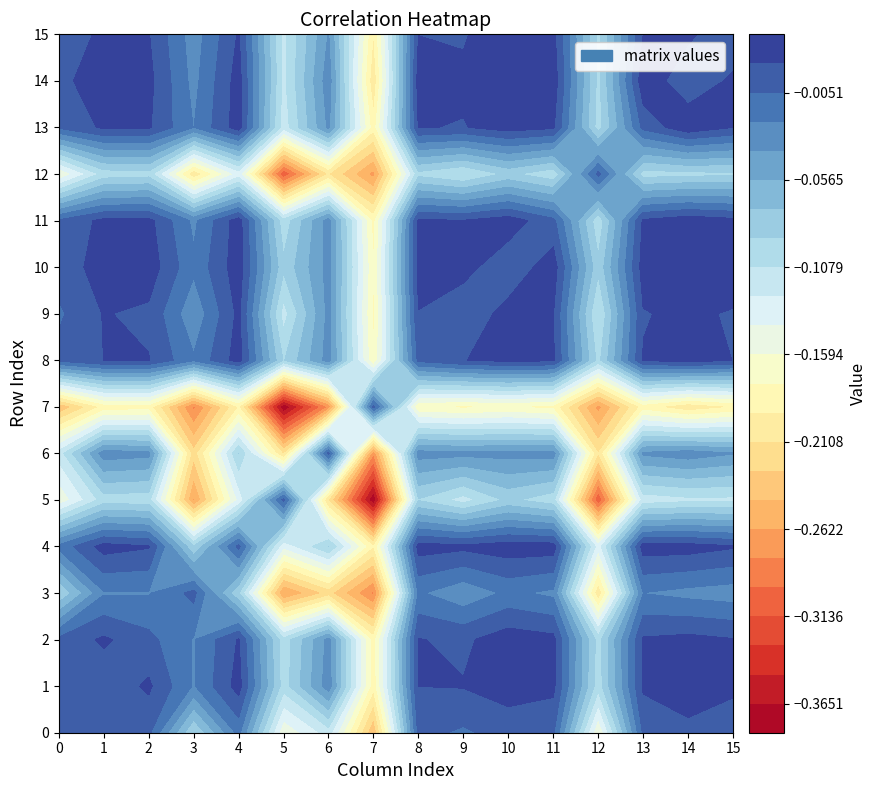

Rank the series by their maximum value, from highest to lowest.

10, 14, 15, 13, 11, 2, 4, 8, 1, 9, 0, 12, 6, 3, 5, 7